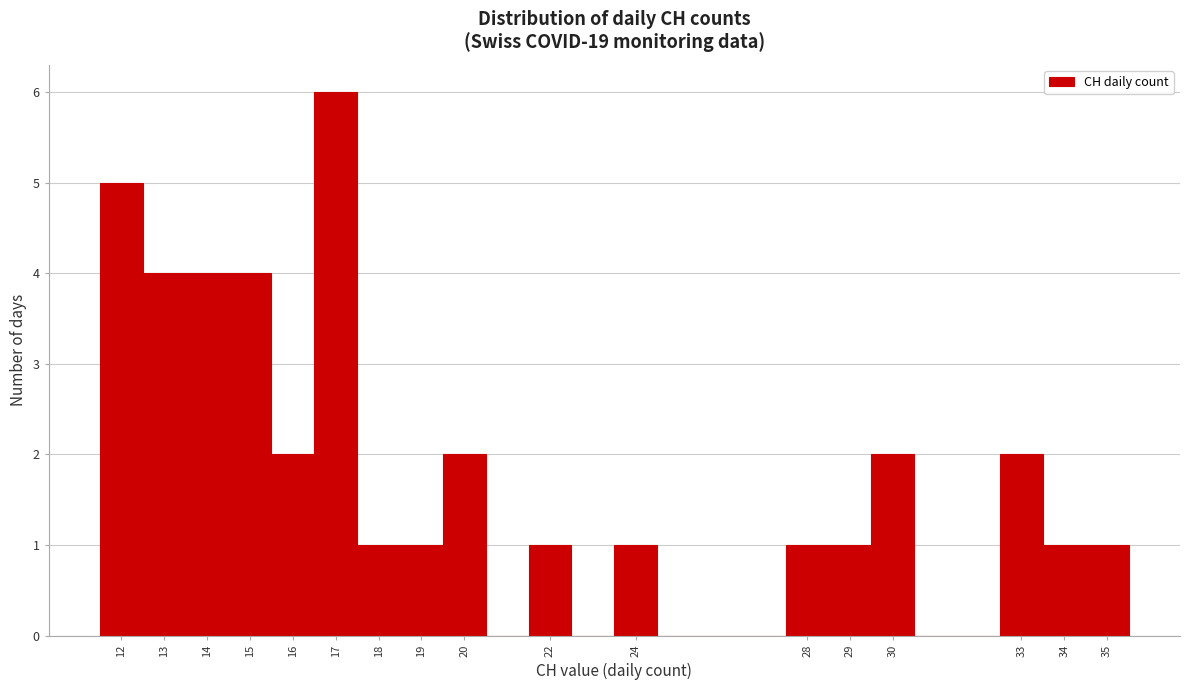

Reading left to right, transcribe this chart: for each bar, give the range it covers on the x-axis and its height. The values are not printed on the chart, so give them approximately, as read against the axis.

11.5 to 12.5: 5
12.5 to 13.5: 4
13.5 to 14.5: 4
14.5 to 15.5: 4
15.5 to 16.5: 2
16.5 to 17.5: 6
17.5 to 18.5: 1
18.5 to 19.5: 1
19.5 to 20.5: 2
20.5 to 21.5: 0
21.5 to 22.5: 1
22.5 to 23.5: 0
23.5 to 24.5: 1
24.5 to 25.5: 0
25.5 to 26.5: 0
26.5 to 27.5: 0
27.5 to 28.5: 1
28.5 to 29.5: 1
29.5 to 30.5: 2
30.5 to 31.5: 0
31.5 to 32.5: 0
32.5 to 33.5: 2
33.5 to 34.5: 1
34.5 to 35.5: 1